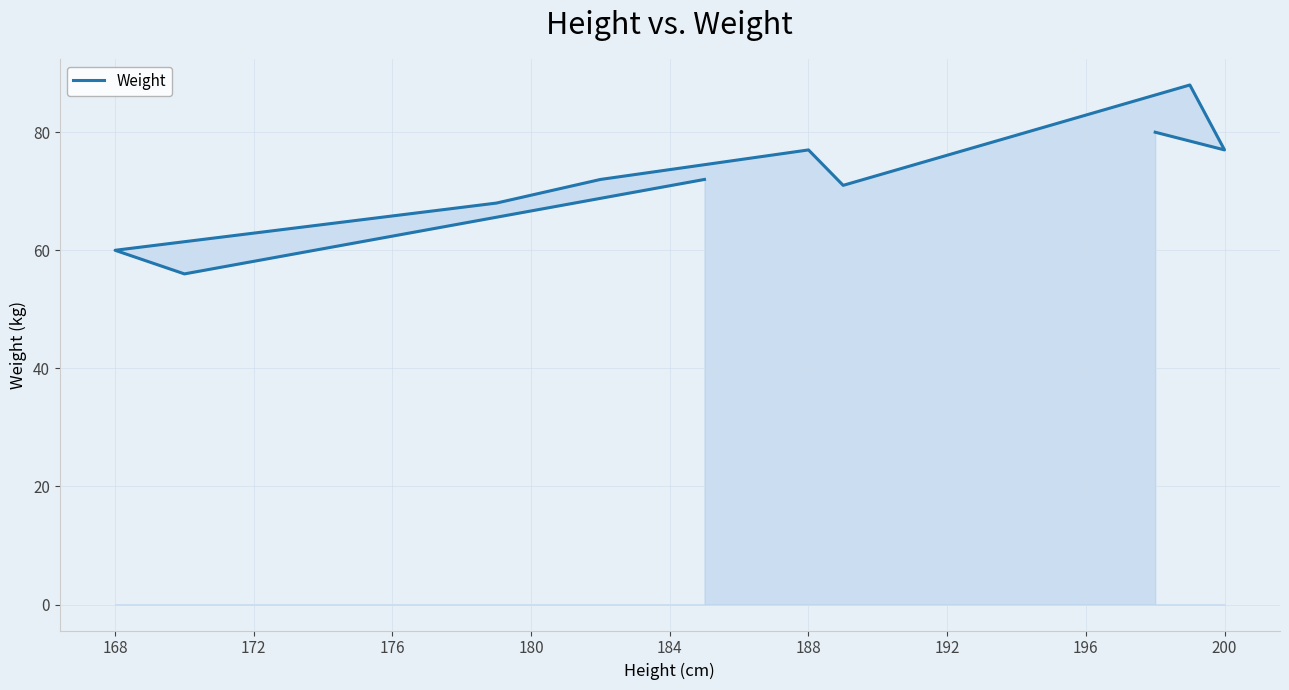

What is the value of the 4th point from the left?

68